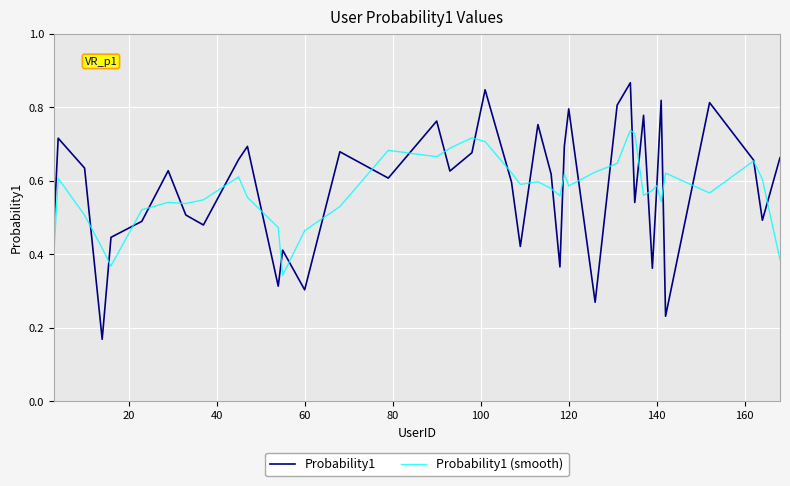

Which series has the largest range (max minus min)?

Probability1